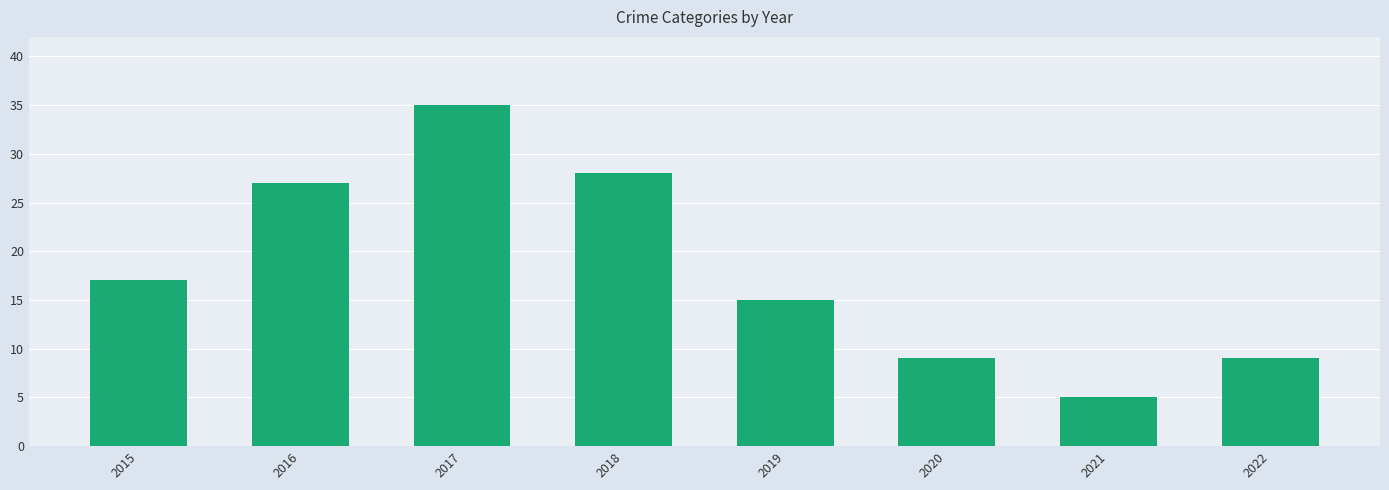

Which category has the highest value across all series?

2017